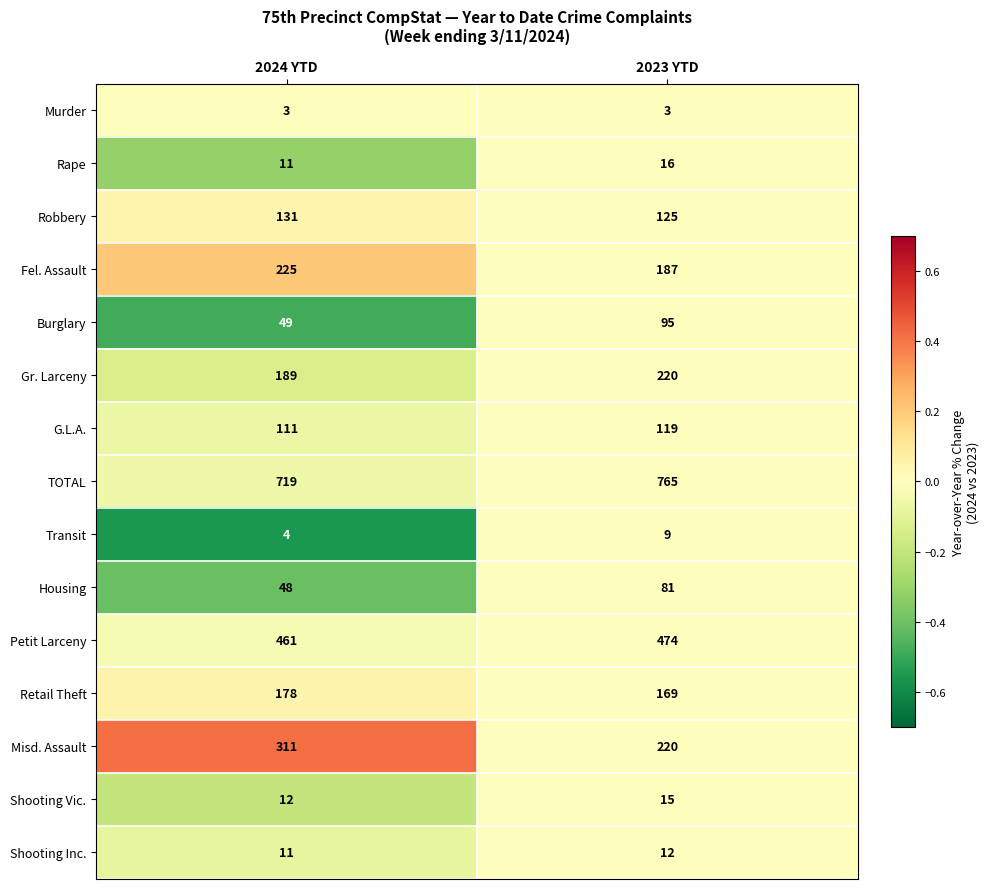

At which label is Retail Theft closest to 173?

2023 YTD